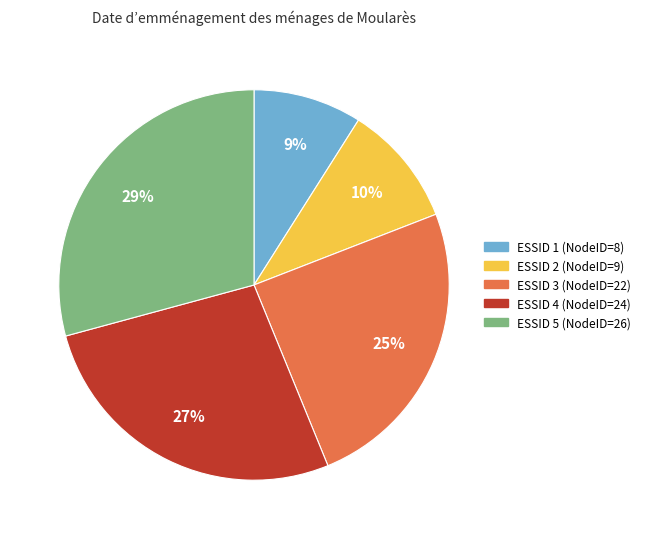

To the nearest percent, what is the average slice percentage?

20%